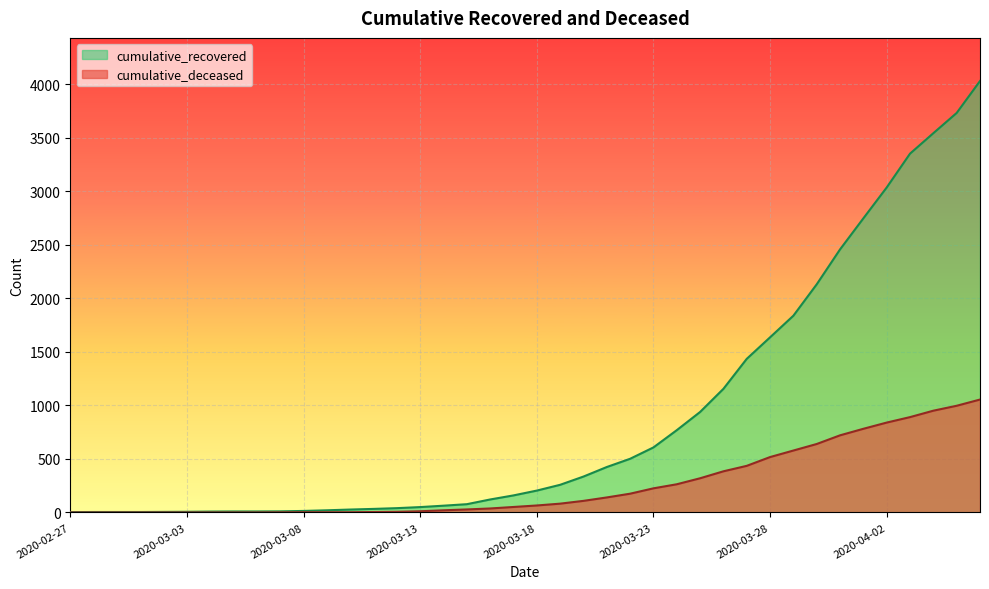

How many lines are shown in the chart?

2